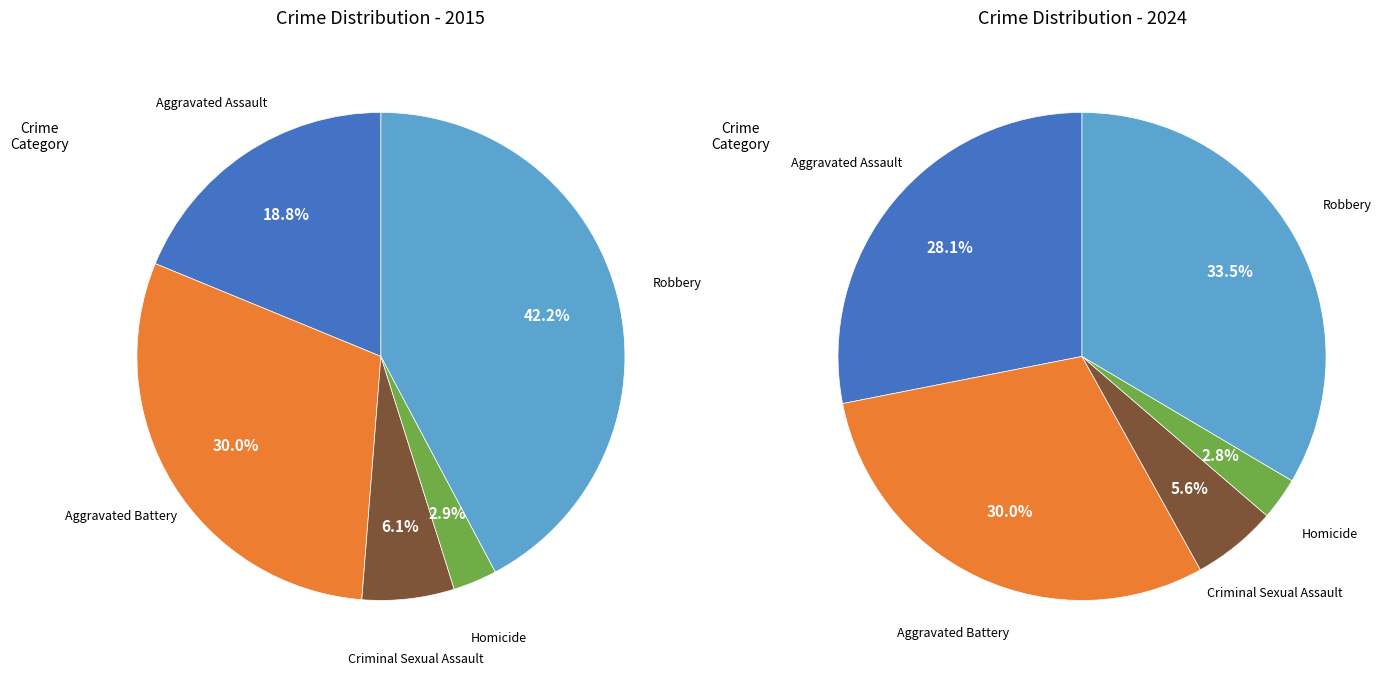

Rank the series by their average value, from lowest to highest.

values_2024, values_2015